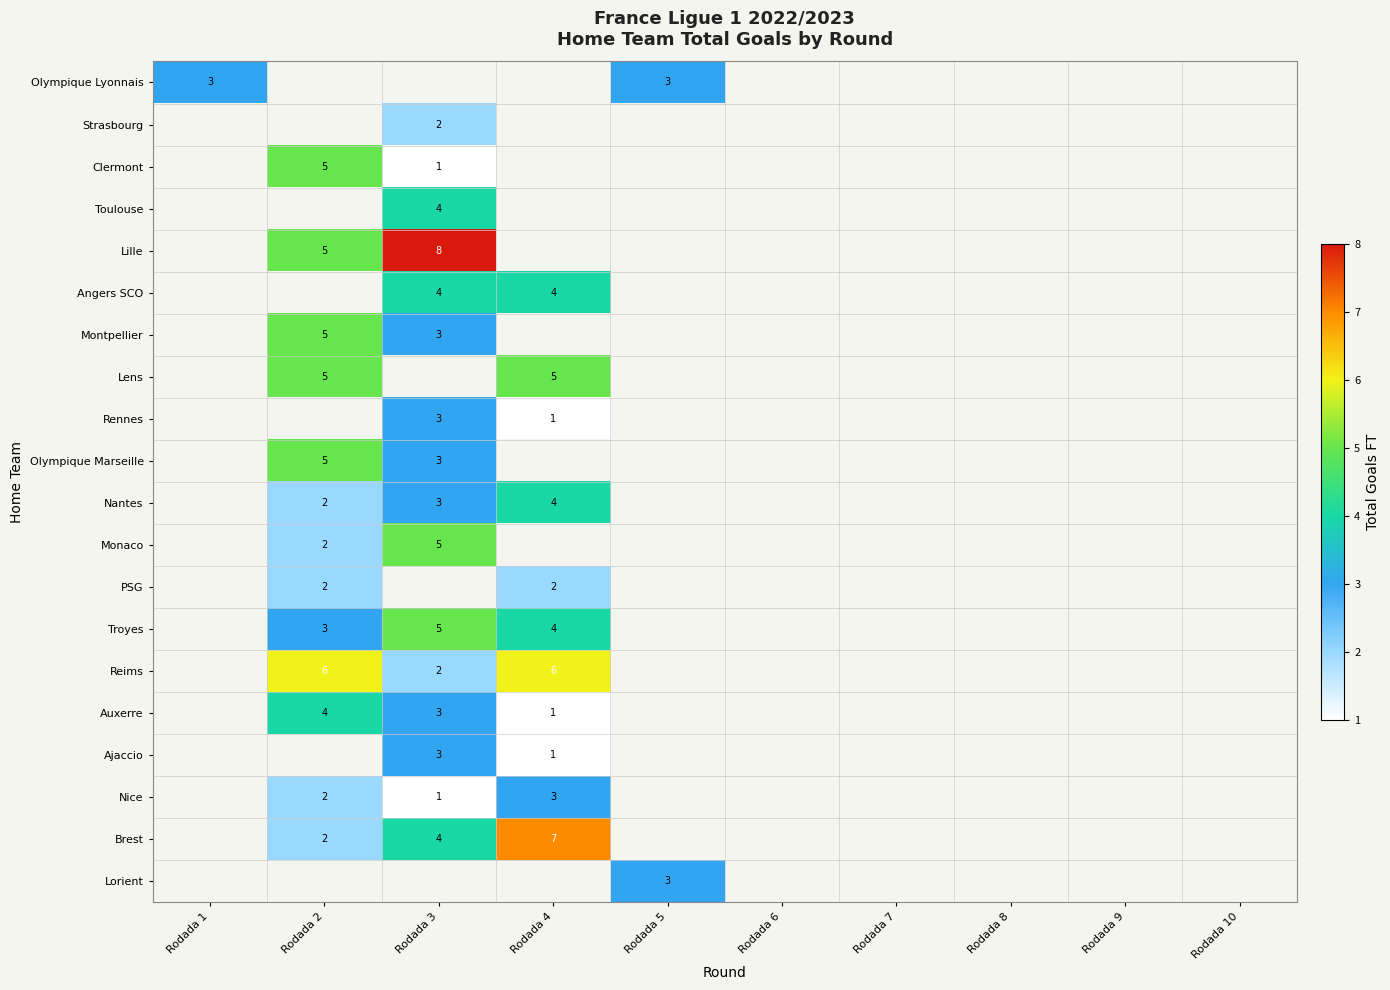

Is it true that Lille equals 8 at Rodada 3?

True